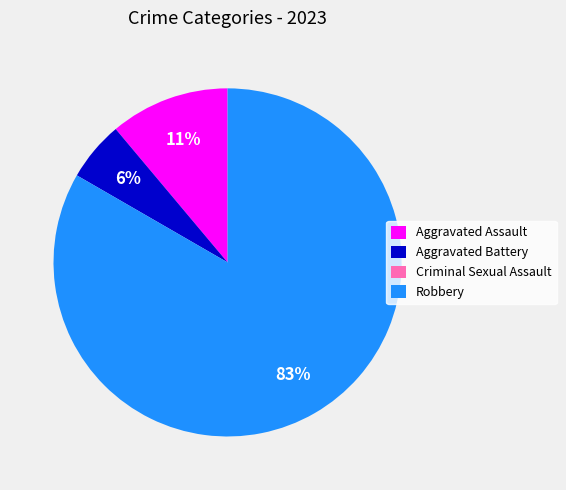

Is it true that Robbery is 83% of the pie?

True